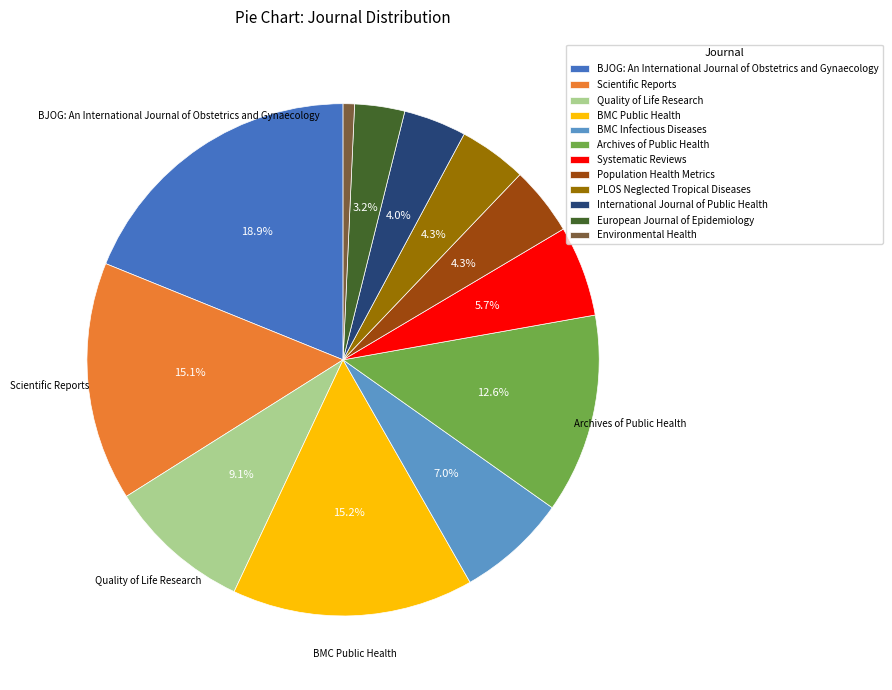

What is the smallest slice in the pie chart?

Environmental Health